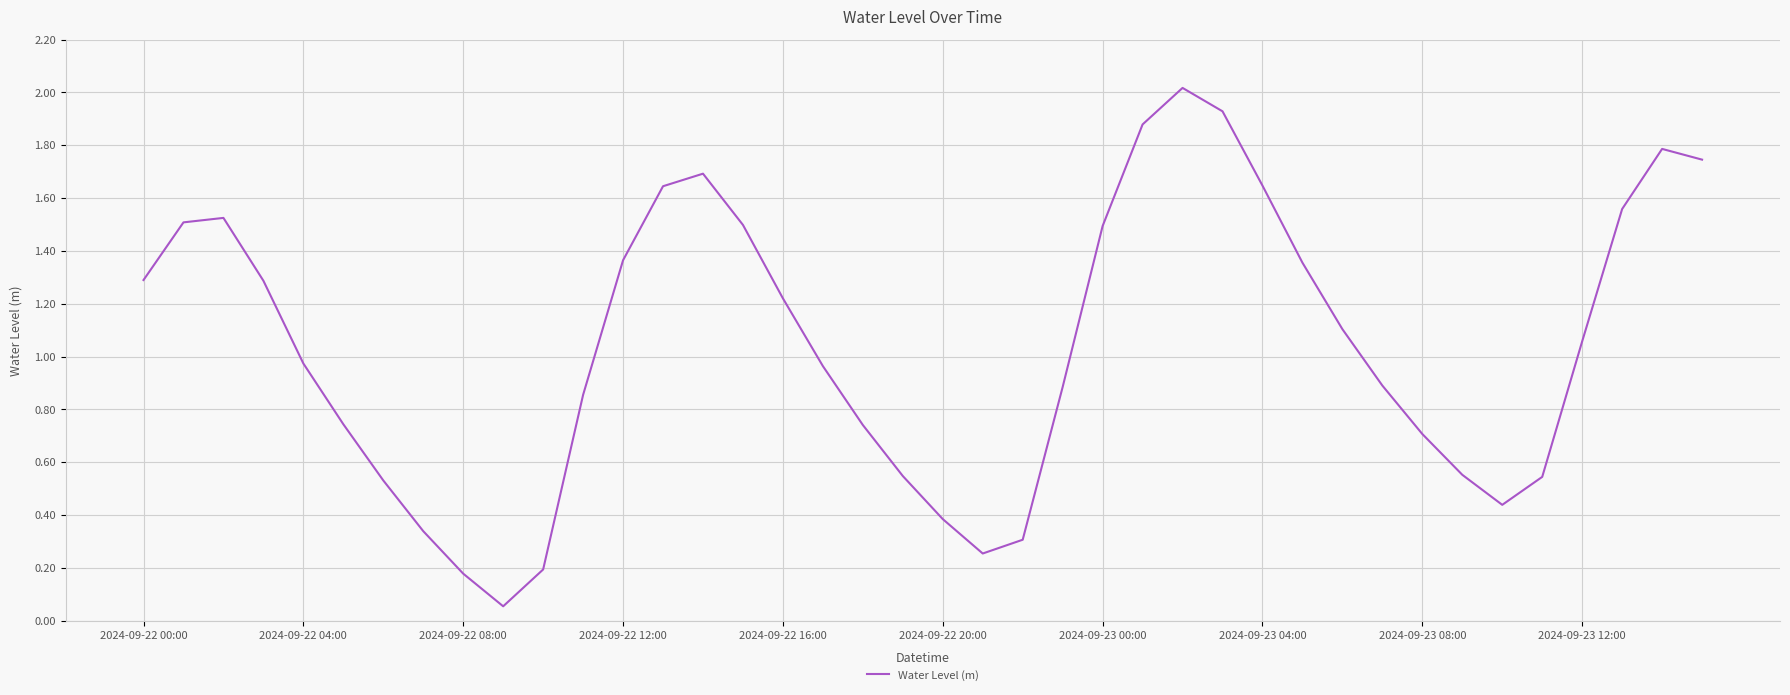

What is the difference between the maximum and minimum values?

2.0